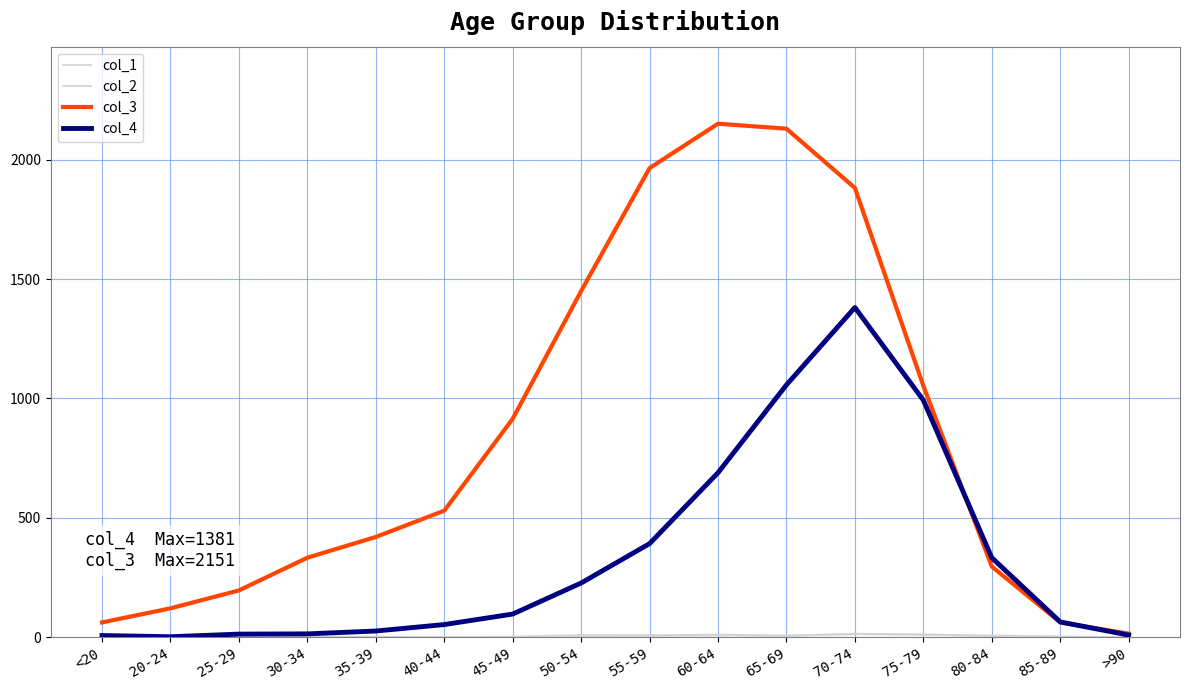

Reading left to right, extract all data points from this chart.

col_1: 0	1	0	0	2	0	2	9	8	11	6	13	10	7	3	0
col_2: 1	0	0	2	1	1	1	3	6	8	6	14	12	4	1	0
col_3: 62	121	196	333	420	530	915	1450	1965	2151	2130	1882	1053	296	62	15
col_4: 7	2	13	14	26	53	97	227	392	689	1057	1381	993	333	64	9